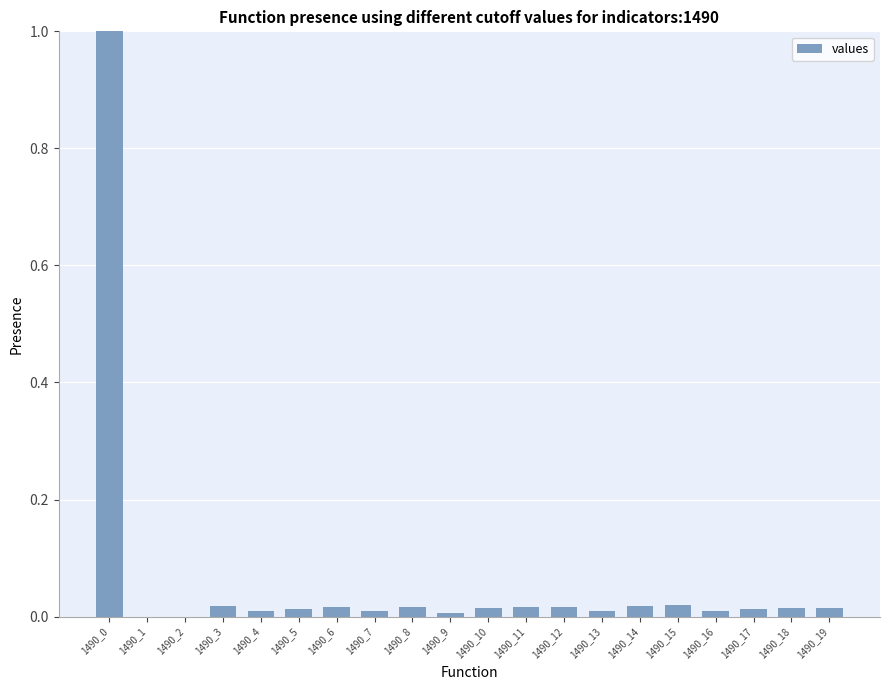

The chart shows a value of 0.0 at 1490_14. True or false?

True